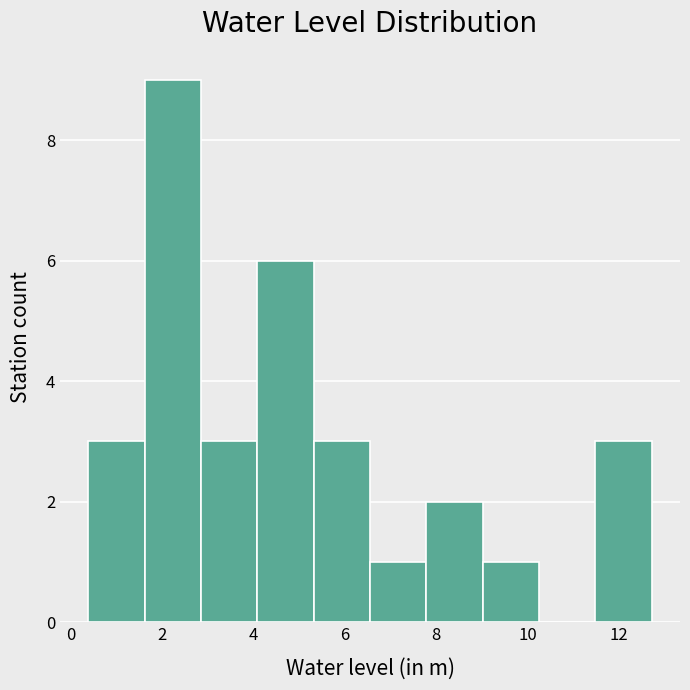

How tall is the bar that spans 5.4 to 6.6 on the x-axis? Neither the bar edges nor the heights are printed on the chart, so give them approximately, as read against the axes.

3